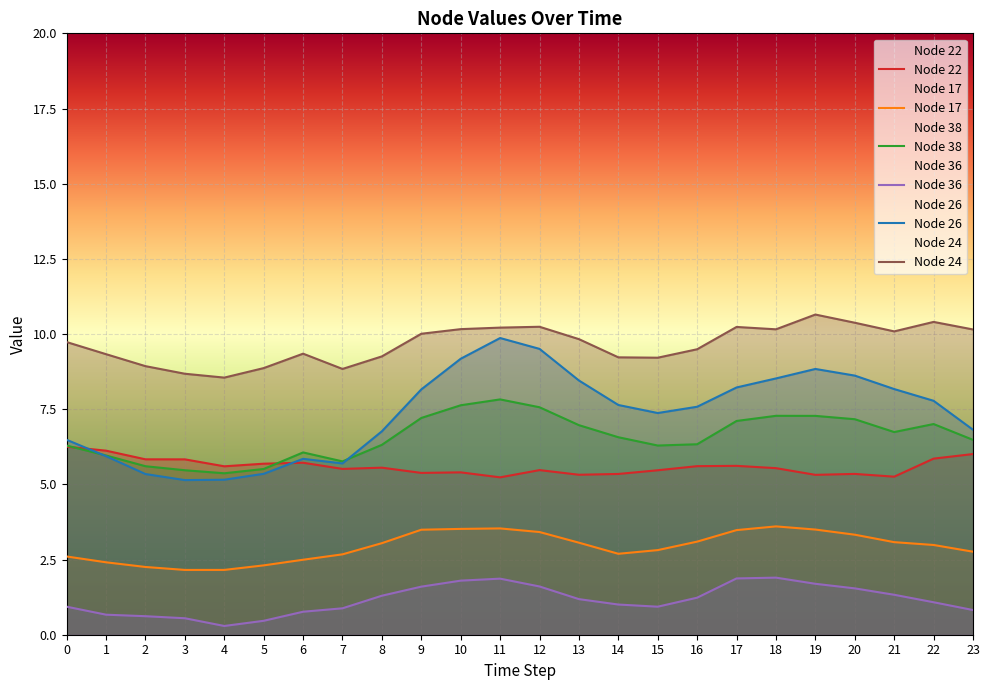

List the series in order of their peak value, lowest first.

Node 36, Node 17, Node 22, Node 38, Node 26, Node 24